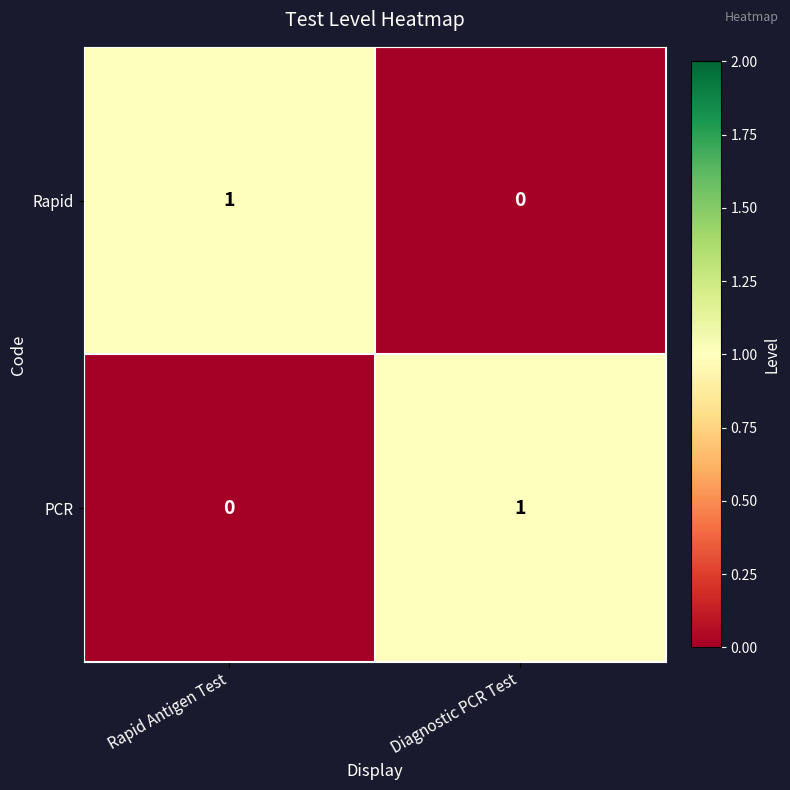

Reading left to right, extract all data points from this chart.

Rapid: 1	0
PCR: 0	1